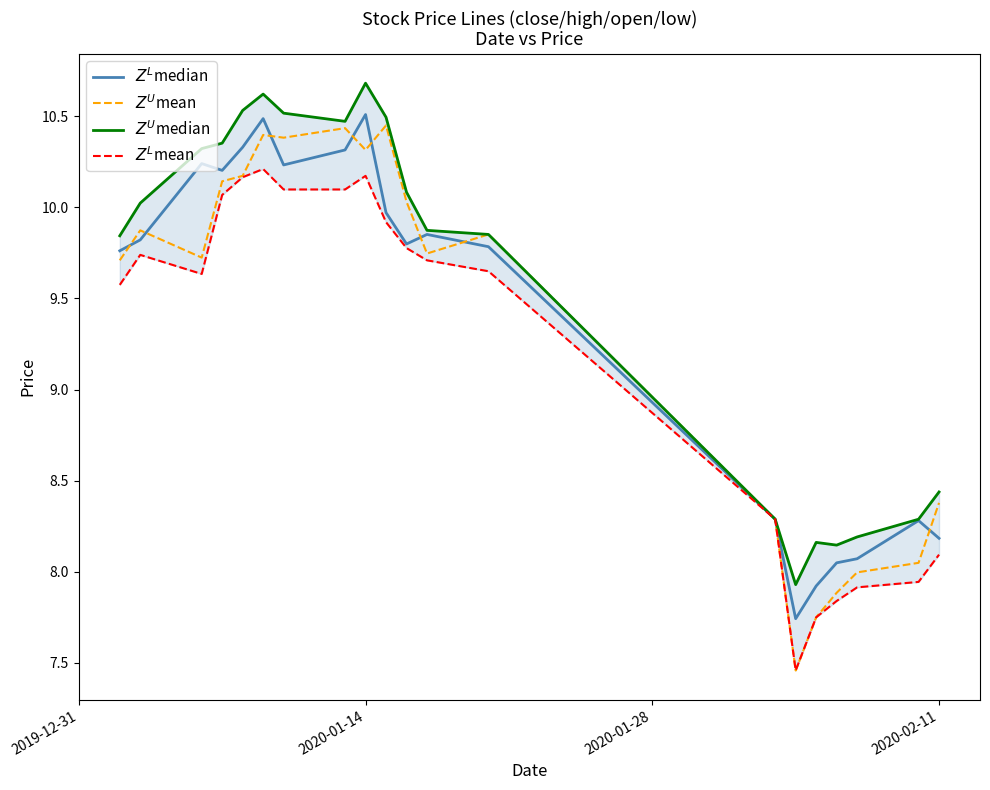

How many interior local peaks does the $Z^L$mean series have?

3